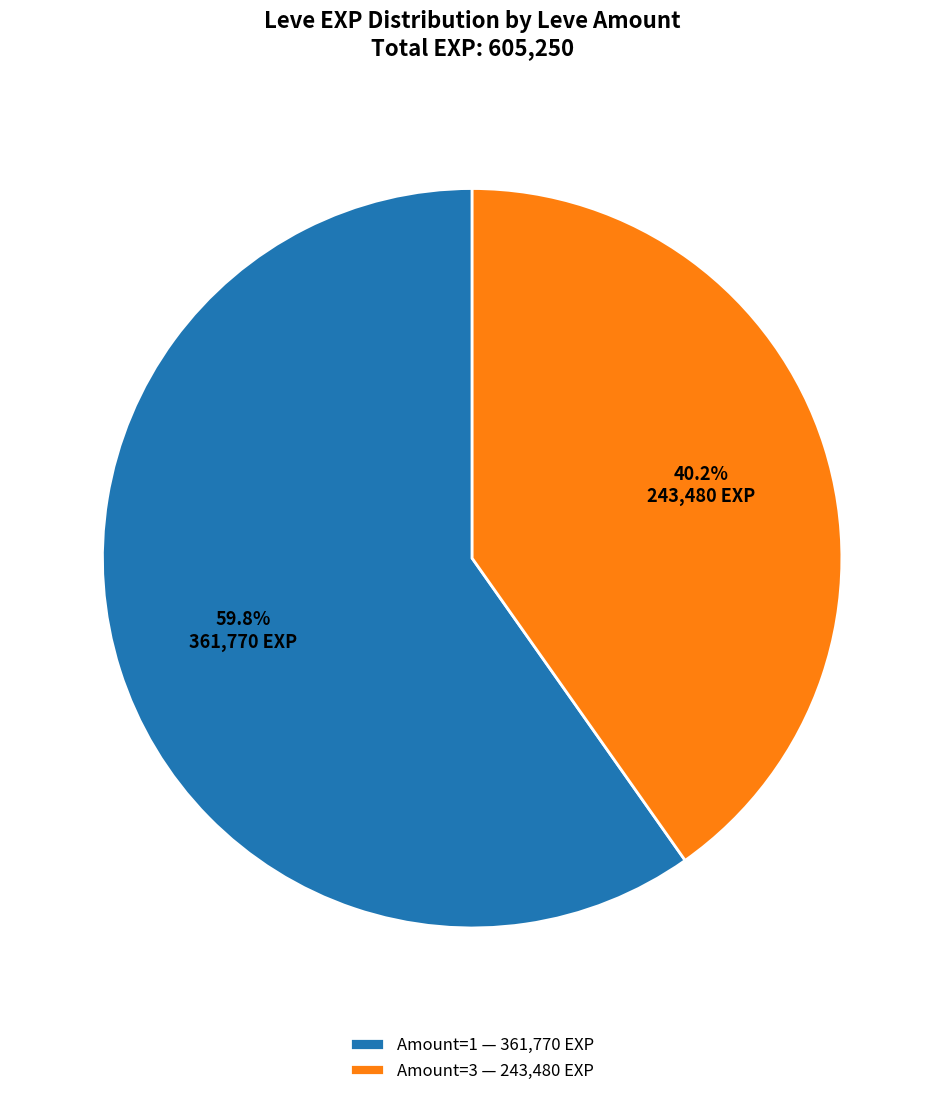

What is the largest slice in the pie chart?

Amount=1 — 361,770 EXP